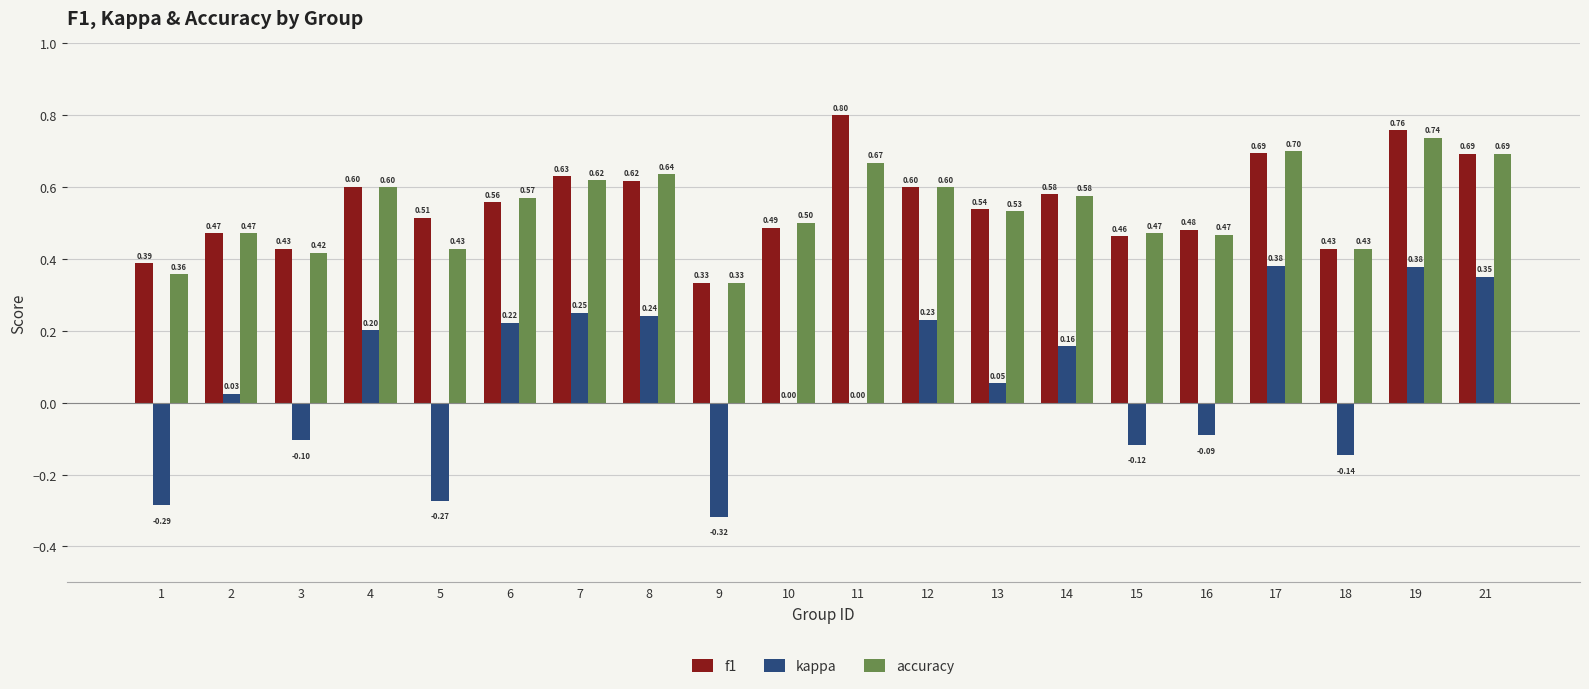

At which category is the sum across all series the highest?

19